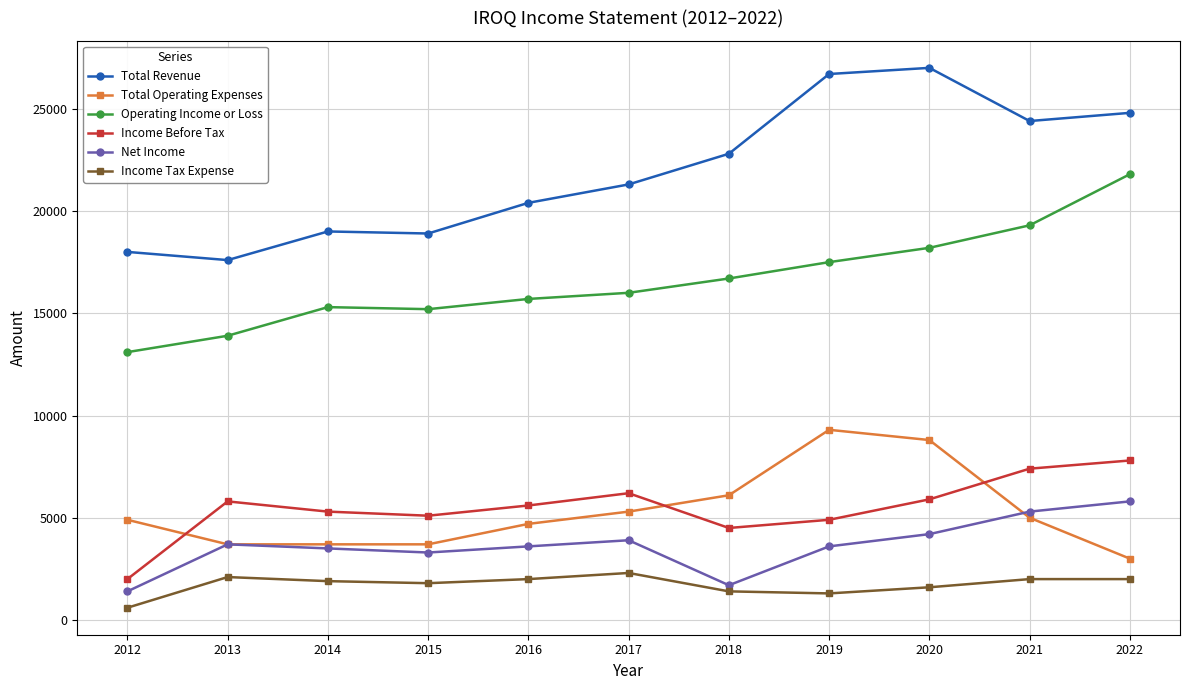

What is the highest value of the Income Tax Expense series?

2300